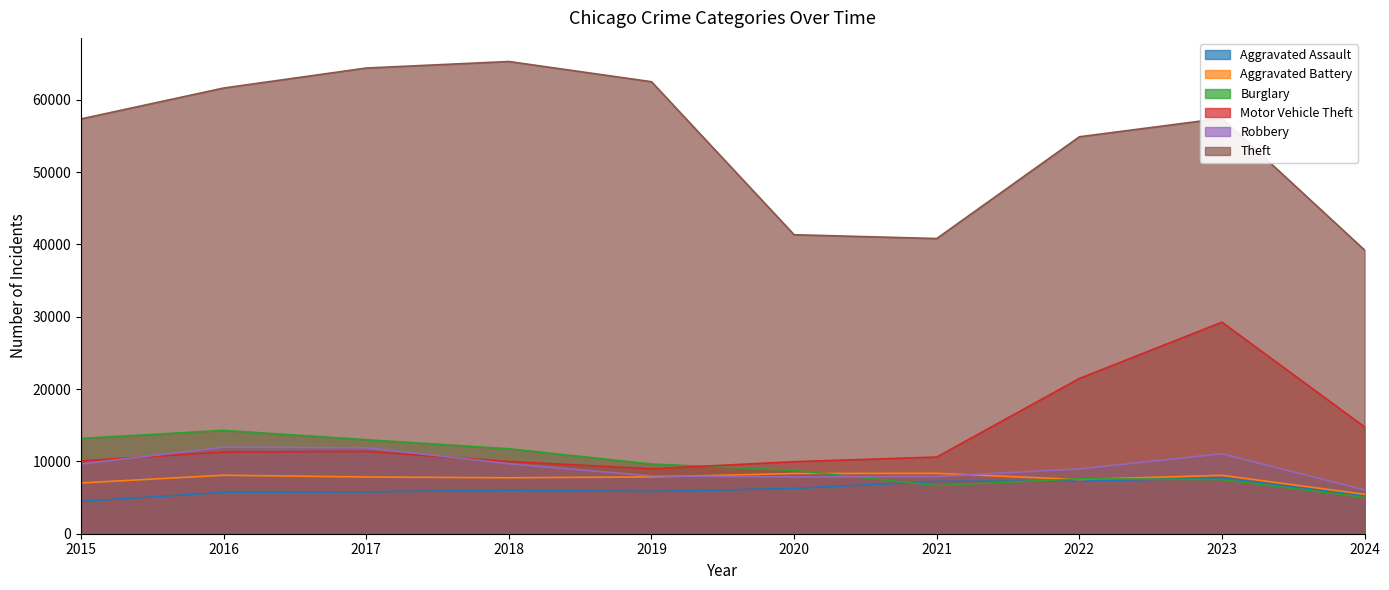

List the series in order of their peak value, lowest first.

Aggravated Assault, Aggravated Battery, Robbery, Burglary, Motor Vehicle Theft, Theft